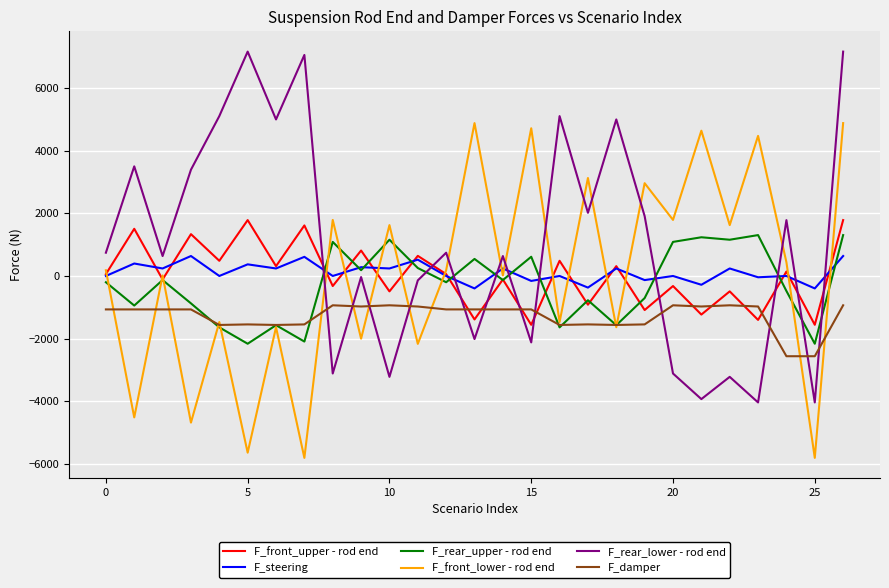

True or false: F_front_upper - rod end and F_steering cross at least once.

True